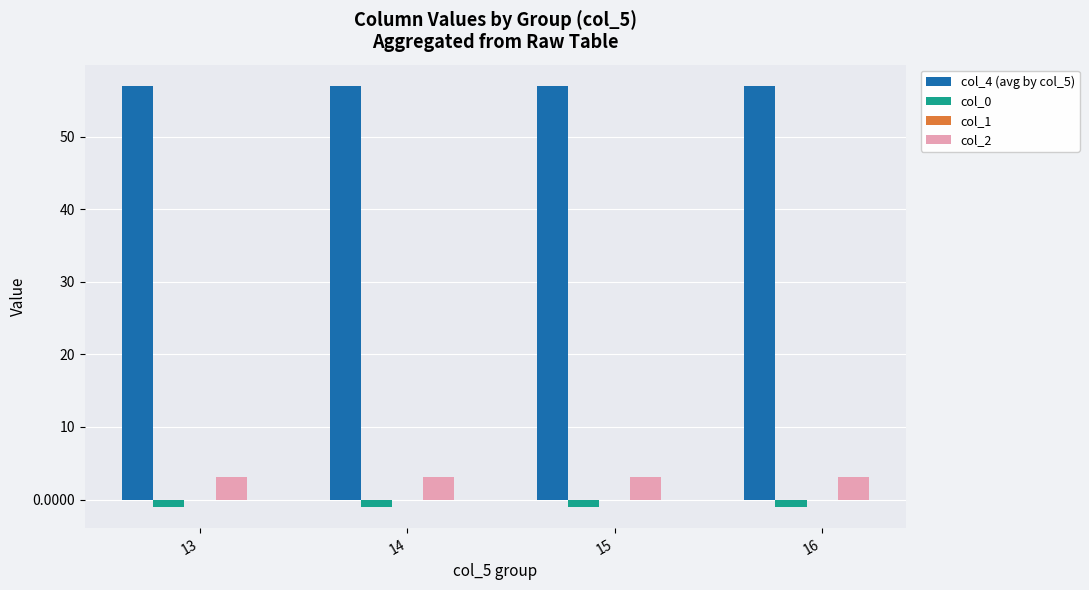

Is the value of col_2 at 15 greater than the value of col_0 at 14?

Yes